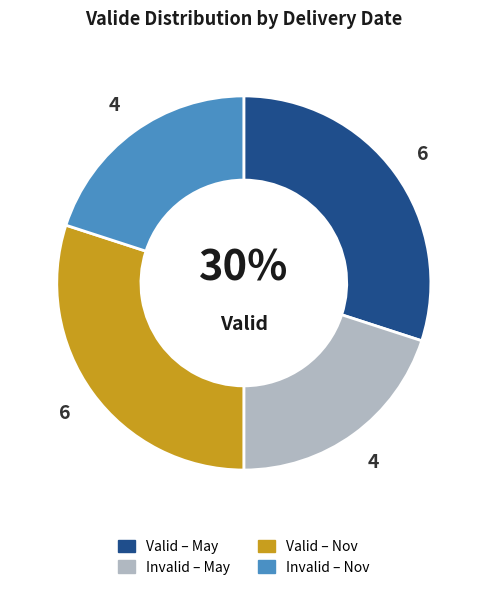

How many segments does this pie chart have?

4